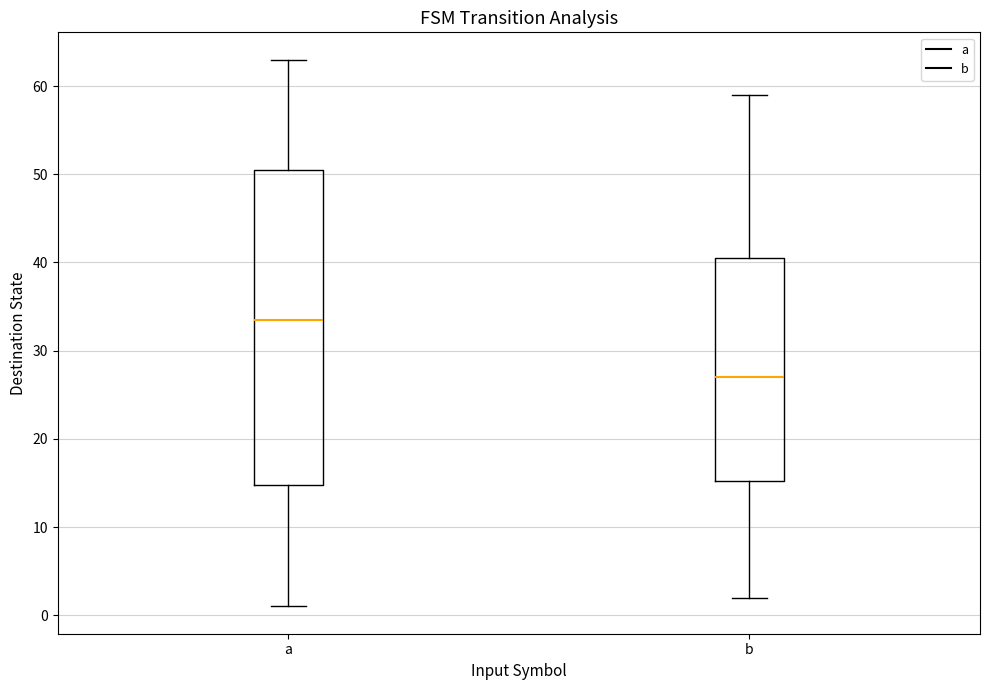

Which box has the highest median line?

a